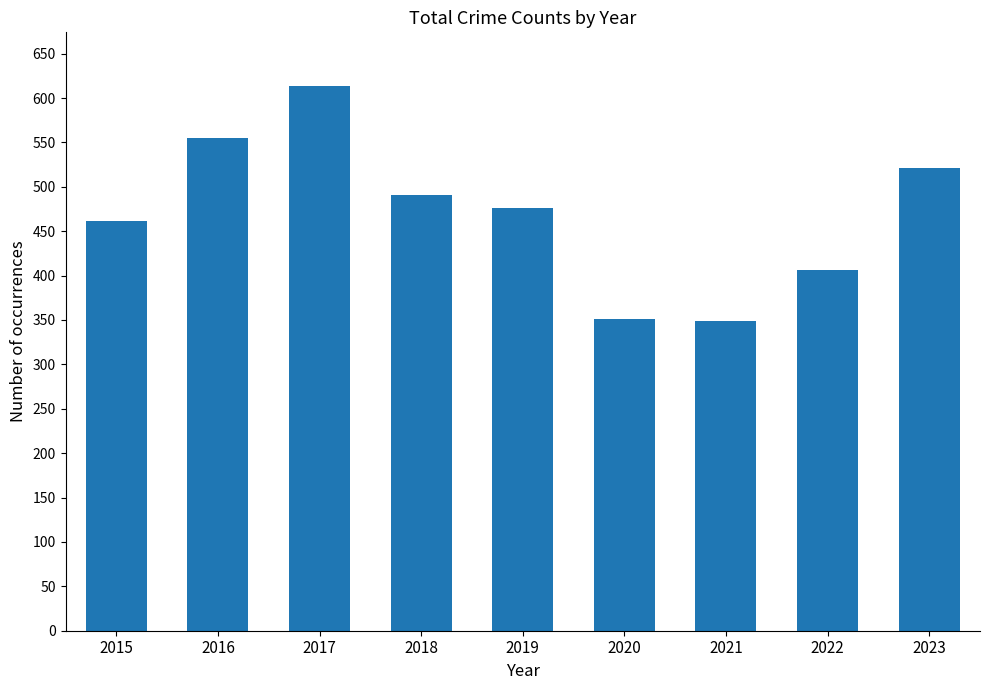

Does the chart contain any negative values?

No